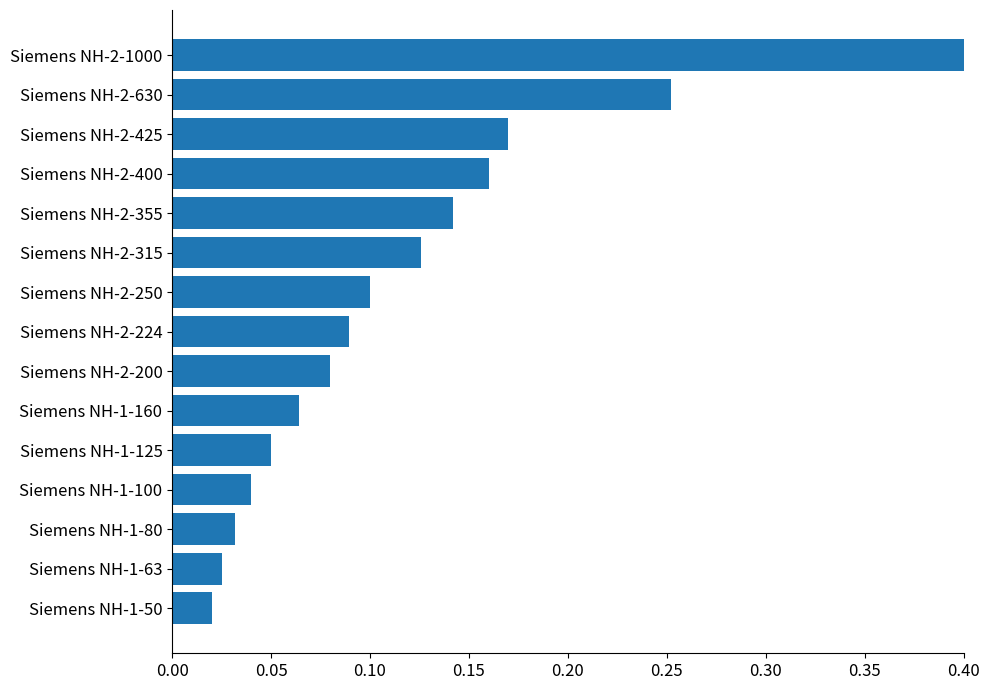

Is it true that the value at Siemens NH-2-250 is 0.0?

False